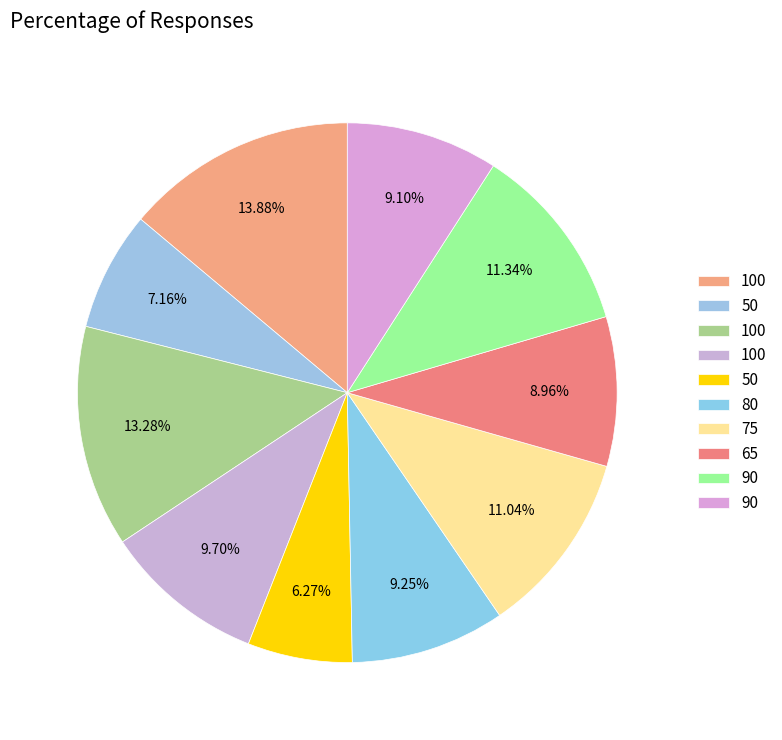

Rank the categories by value from highest to lowest.

100, 100, 90, 75, 100, 80, 90, 65, 50, 50